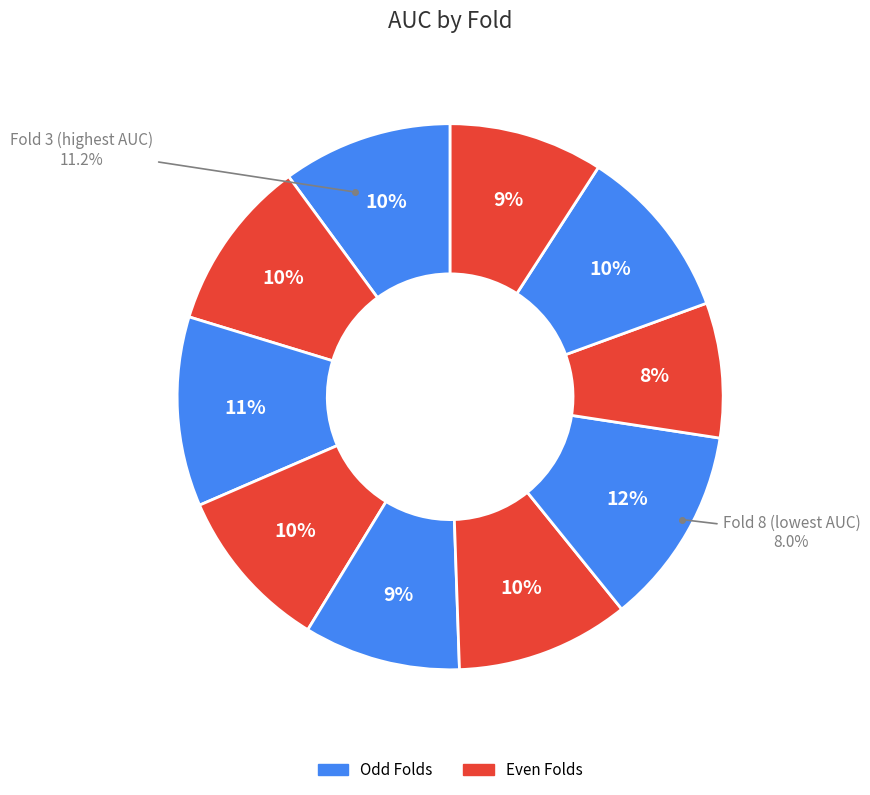

Is there a majority slice in this chart?

No